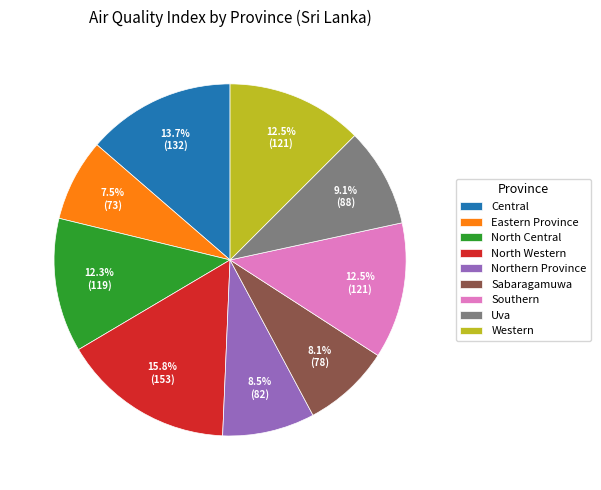

To the nearest percent, what is the average slice percentage?

11%